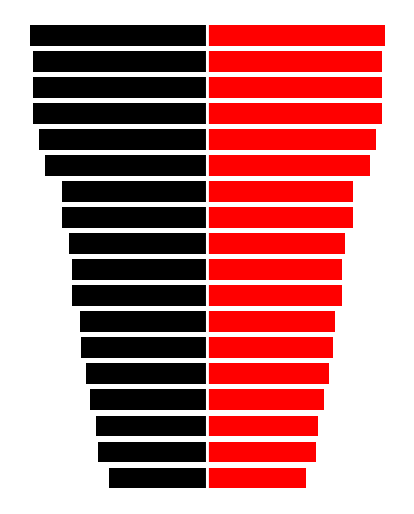

Reading left to right, extract all data points from this chart.

Left: 0=-65	1=-72	2=-73	3=-77	4=-80	5=-83	6=-84	7=-89	8=-89	9=-91	10=-96	11=-96	12=-107	13=-111	14=-115	15=-115	16=-115	17=-117
Right: 0=65	1=72	2=73	3=77	4=80	5=83	6=84	7=89	8=89	9=91	10=96	11=96	12=107	13=111	14=115	15=115	16=115	17=117